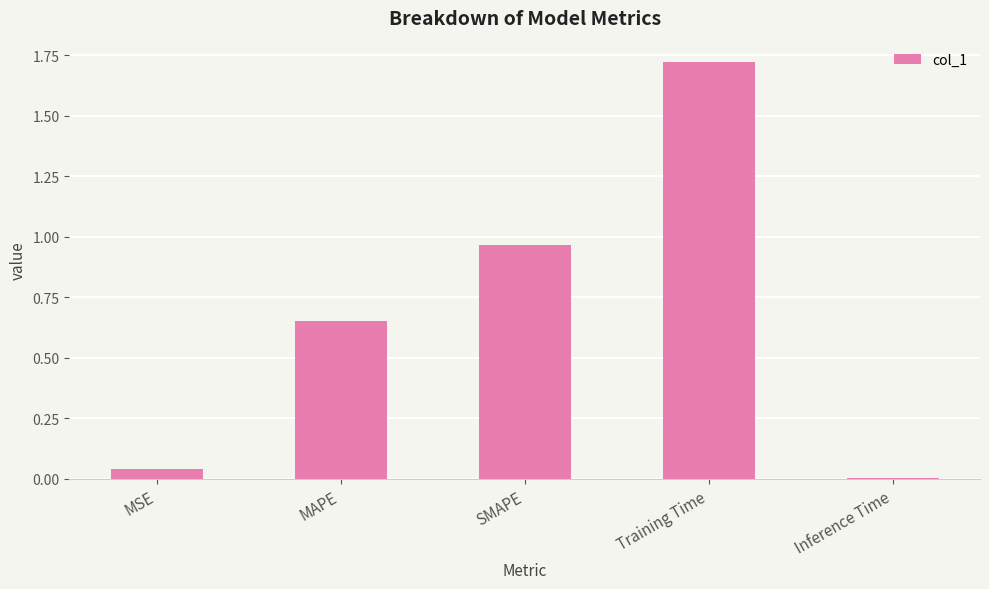

The value at MAPE is 0.3. True or false?

False